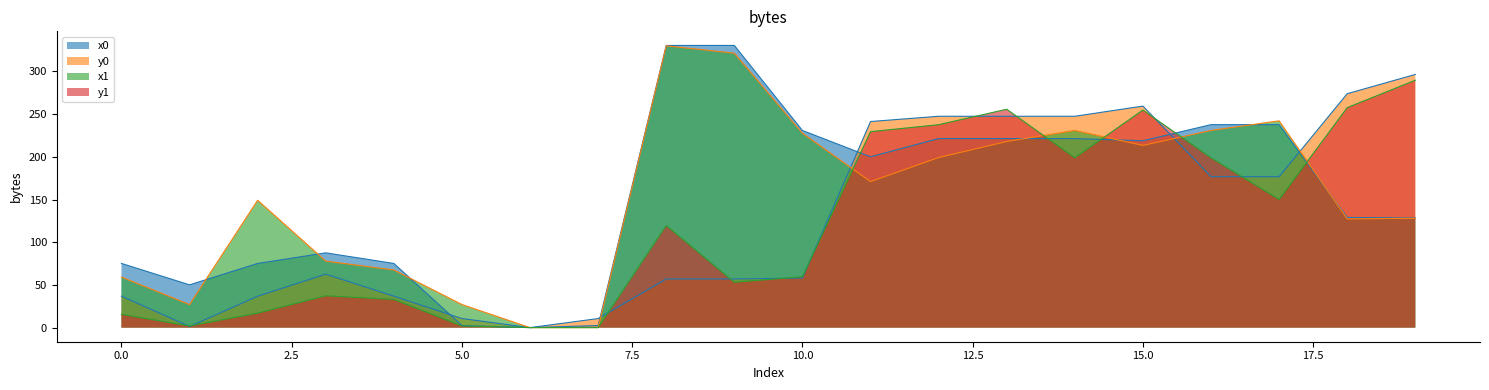

Which series changed the most between 12 and 14?

y1